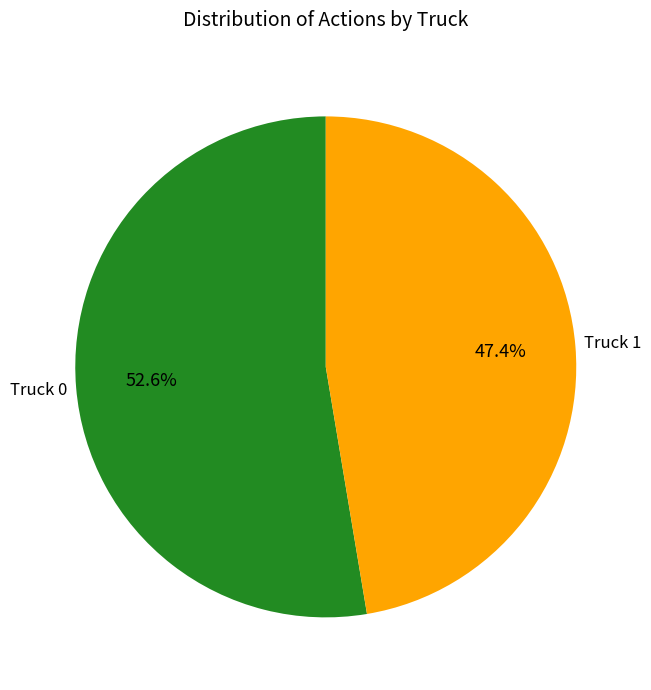

Does any single category account for the majority?

Yes